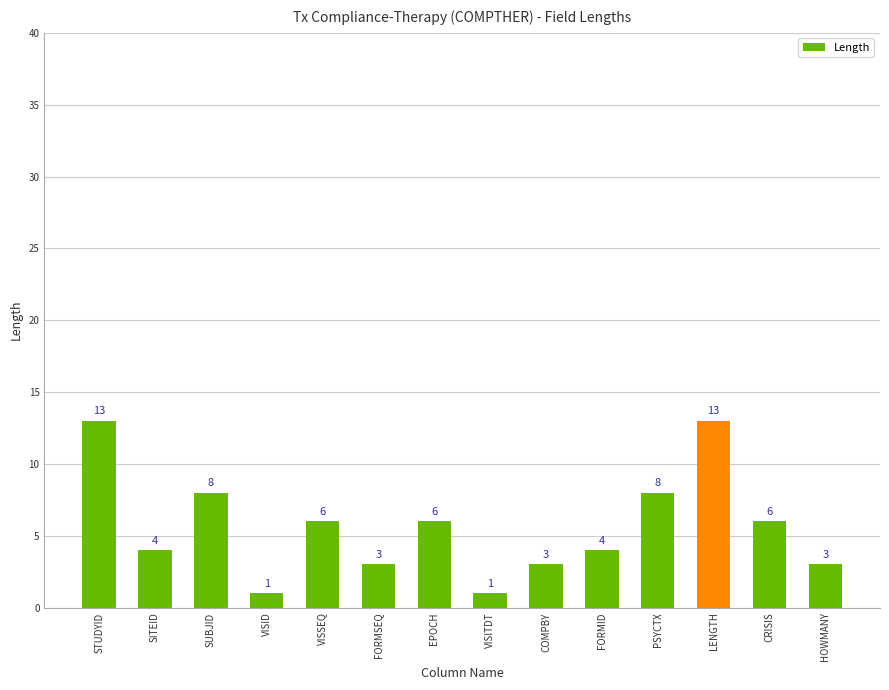

Are the bars grouped side by side (vs. stacked)?

No